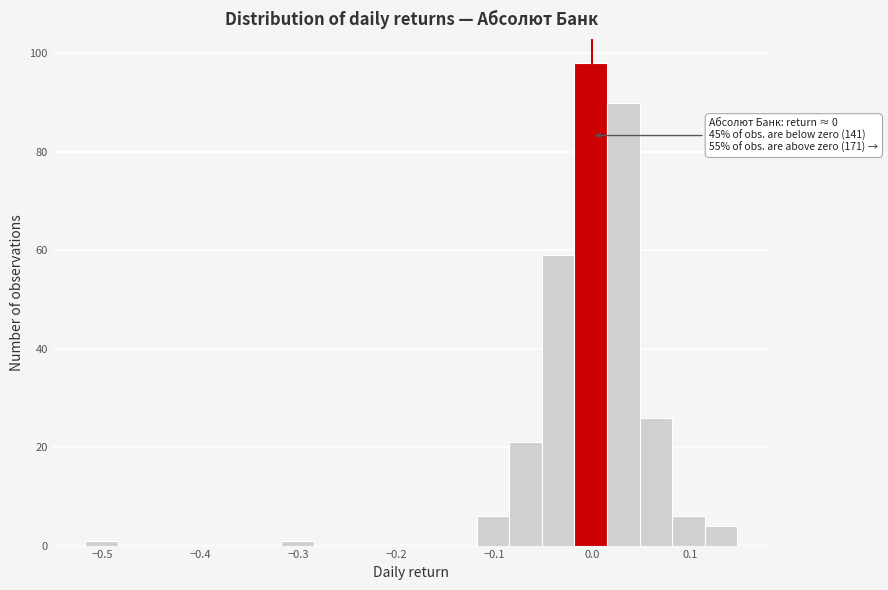

Around what value on the x-axis is the tallest bar? Give the approximate position of its centre, as read against the axis.

0.00